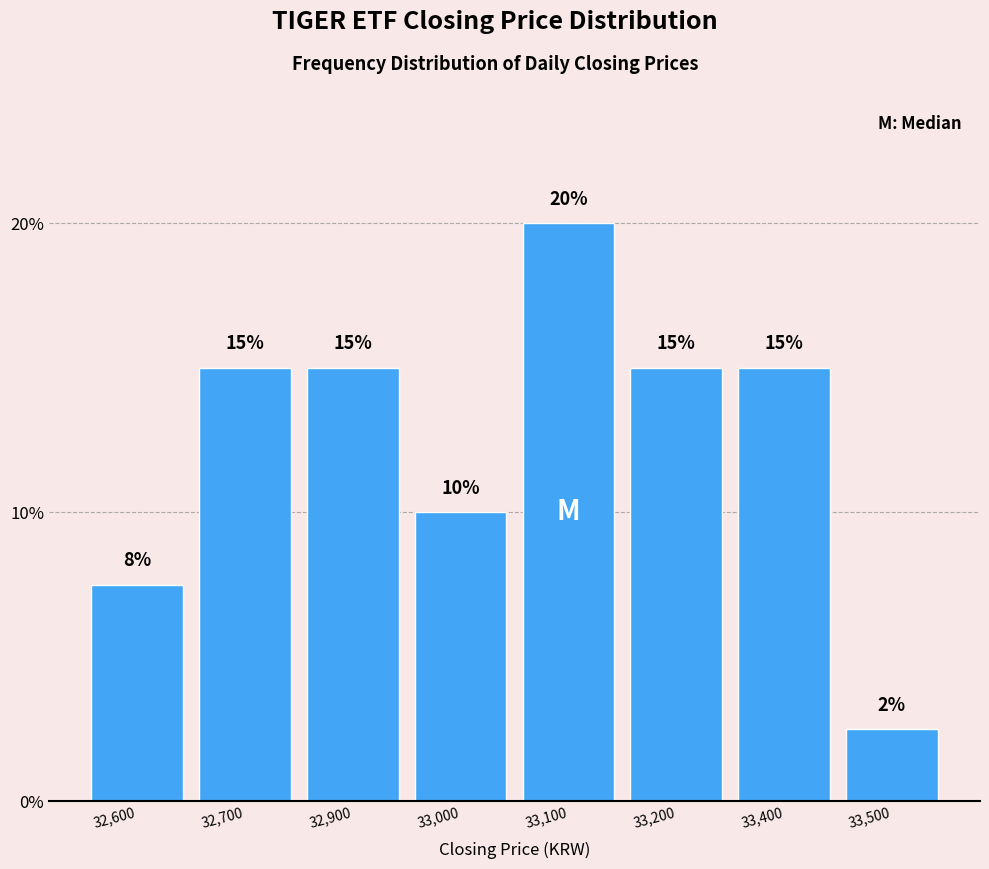

What is the label of the 7th bar from the right?

32,700